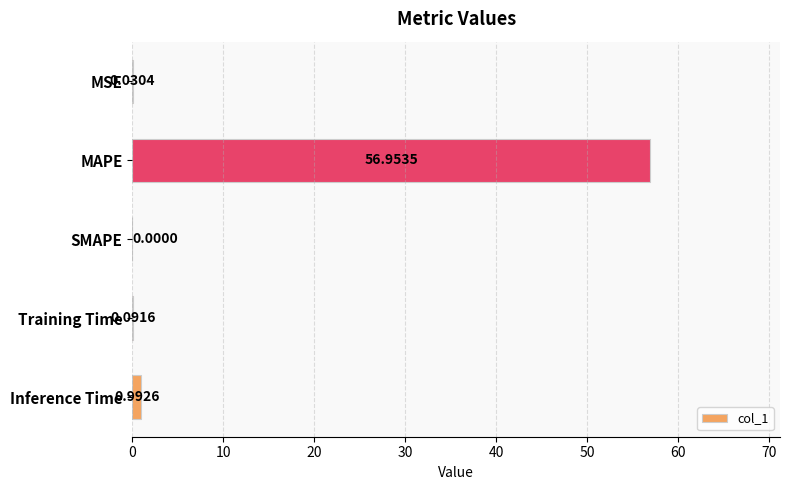

What is the change in value from MSE to MAPE?

+56.9